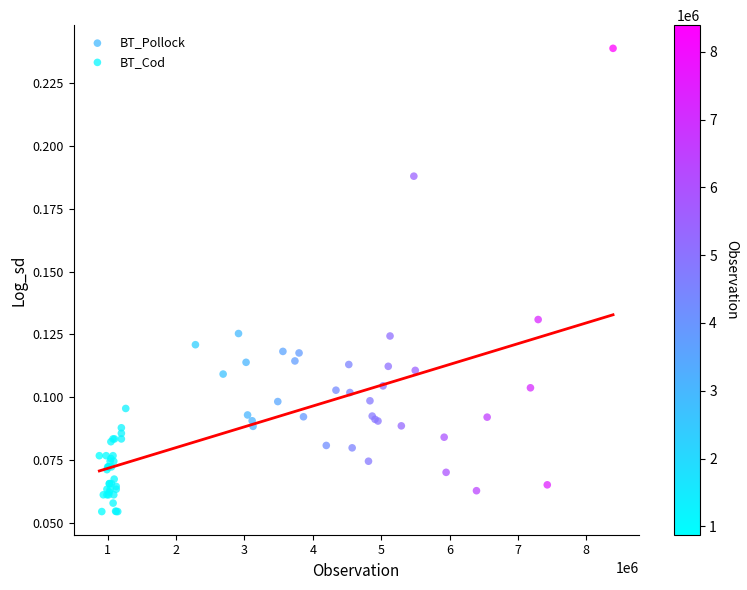

Which series contains the highest Y value?

BT_Pollock